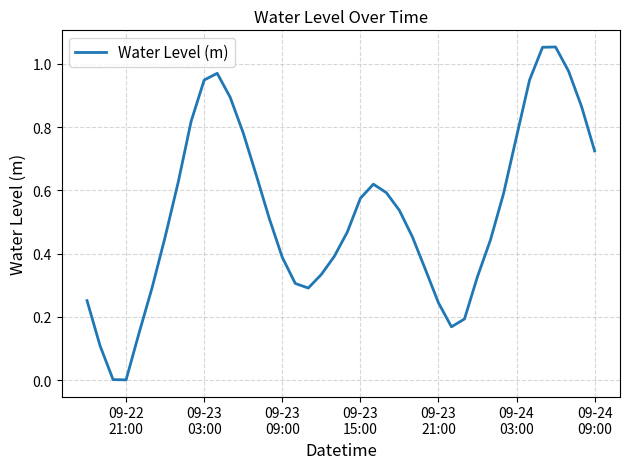

What is the label of the 5th point from the left?

09-23
21:00